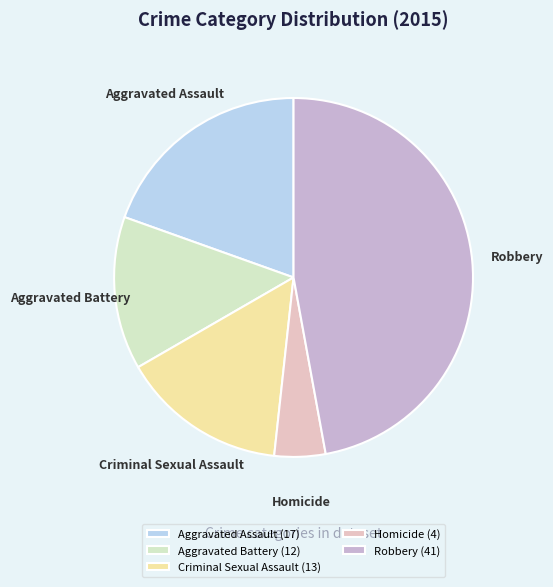

Combined, do Aggravated Battery and Criminal Sexual Assault account for over 50%?

No